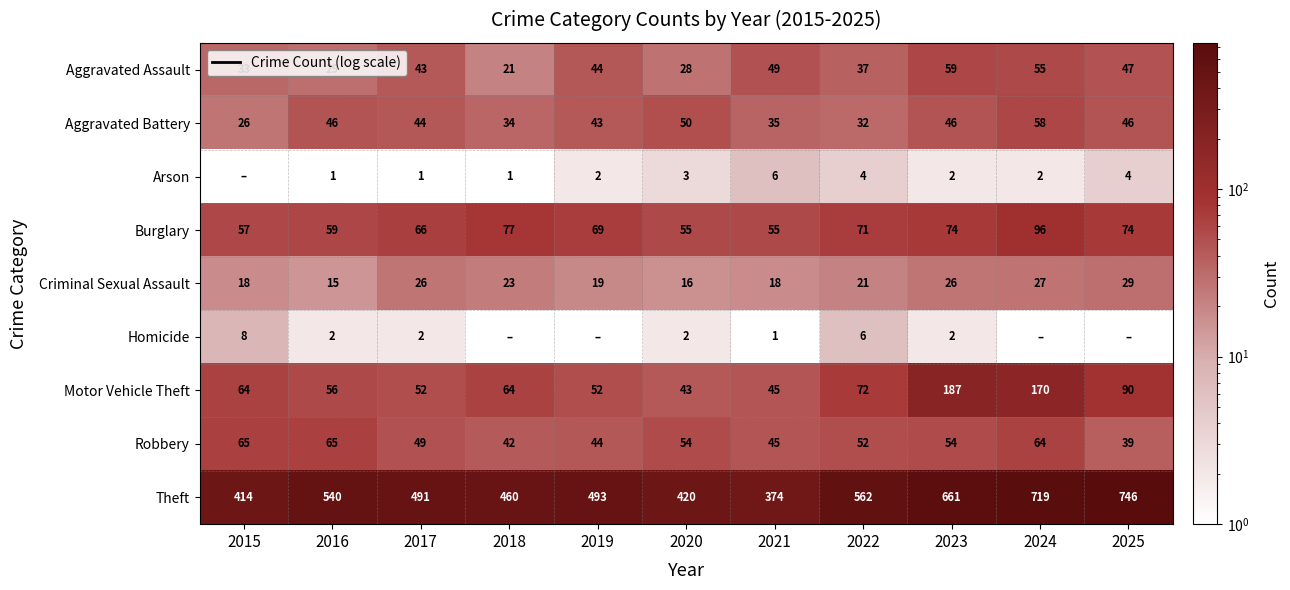

Which category has the highest value in the Arson series?

2021